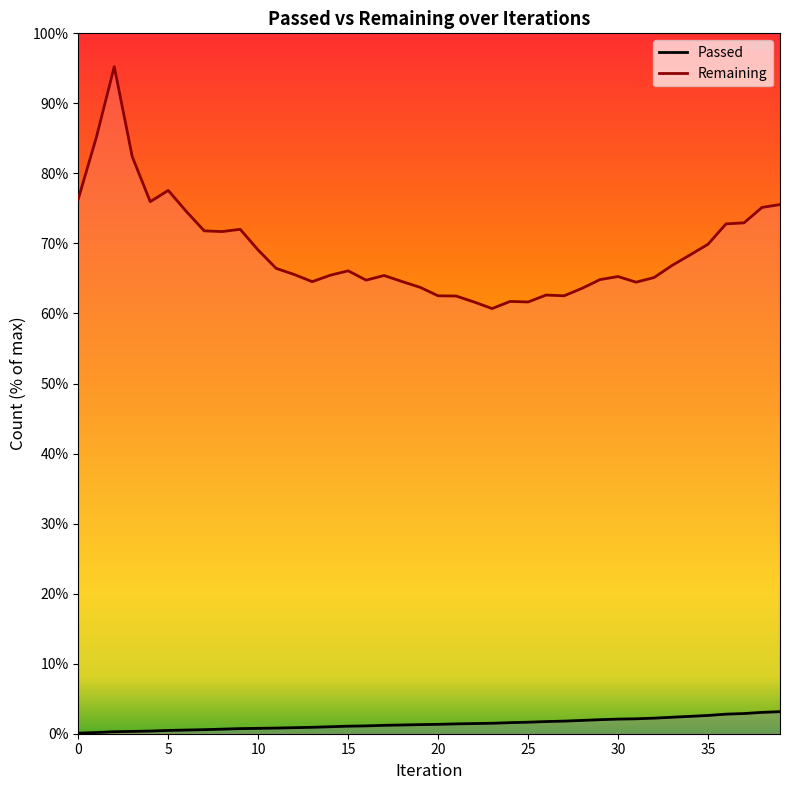

Reading right to left, list all the values displayed in this chart.

Passed: 3.1	3.0	2.9	2.8	2.6	2.5	2.4	2.2	2.1	2.1	2.0	1.9	1.8	1.7	1.6	1.6	1.5	1.5	1.4	1.3	1.3	1.2	1.2	1.1	1.1	1.0	0.9	0.9	0.8	0.8	0.7	0.7	0.6	0.5	0.5	0.4	0.3	0.3	0.2	0.1
Remaining: 75.6	75.1	72.9	72.8	69.9	68.4	66.9	65.1	64.5	65.3	64.8	63.6	62.5	62.6	61.6	61.7	60.7	61.6	62.5	62.5	63.7	64.6	65.4	64.8	66.1	65.5	64.5	65.6	66.4	69.1	72.0	71.7	71.8	74.6	77.6	76.0	82.4	95.2	85.1	76.4